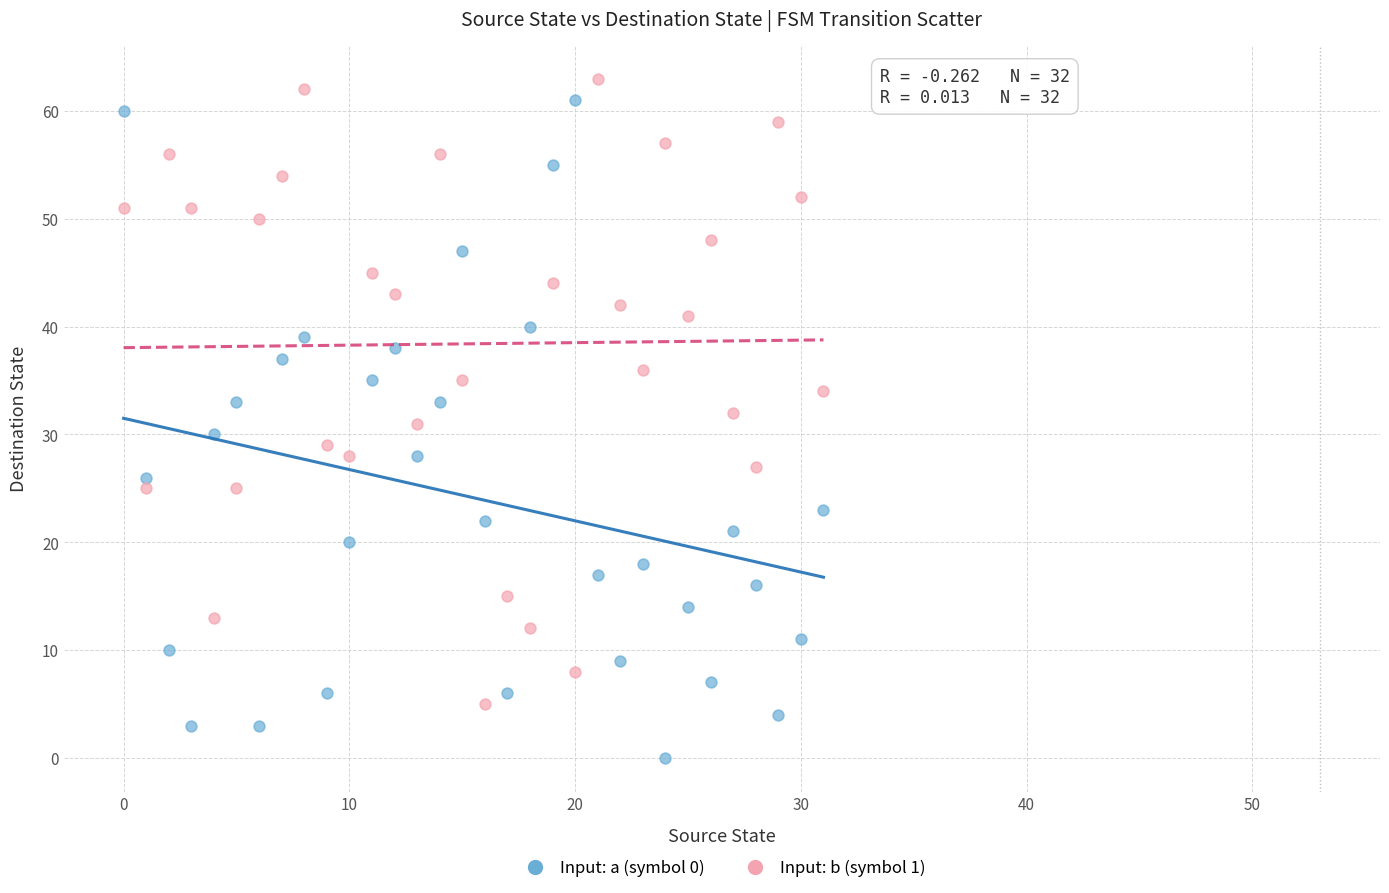

Across all data points, what is the range of Y values (max minus min)?

63